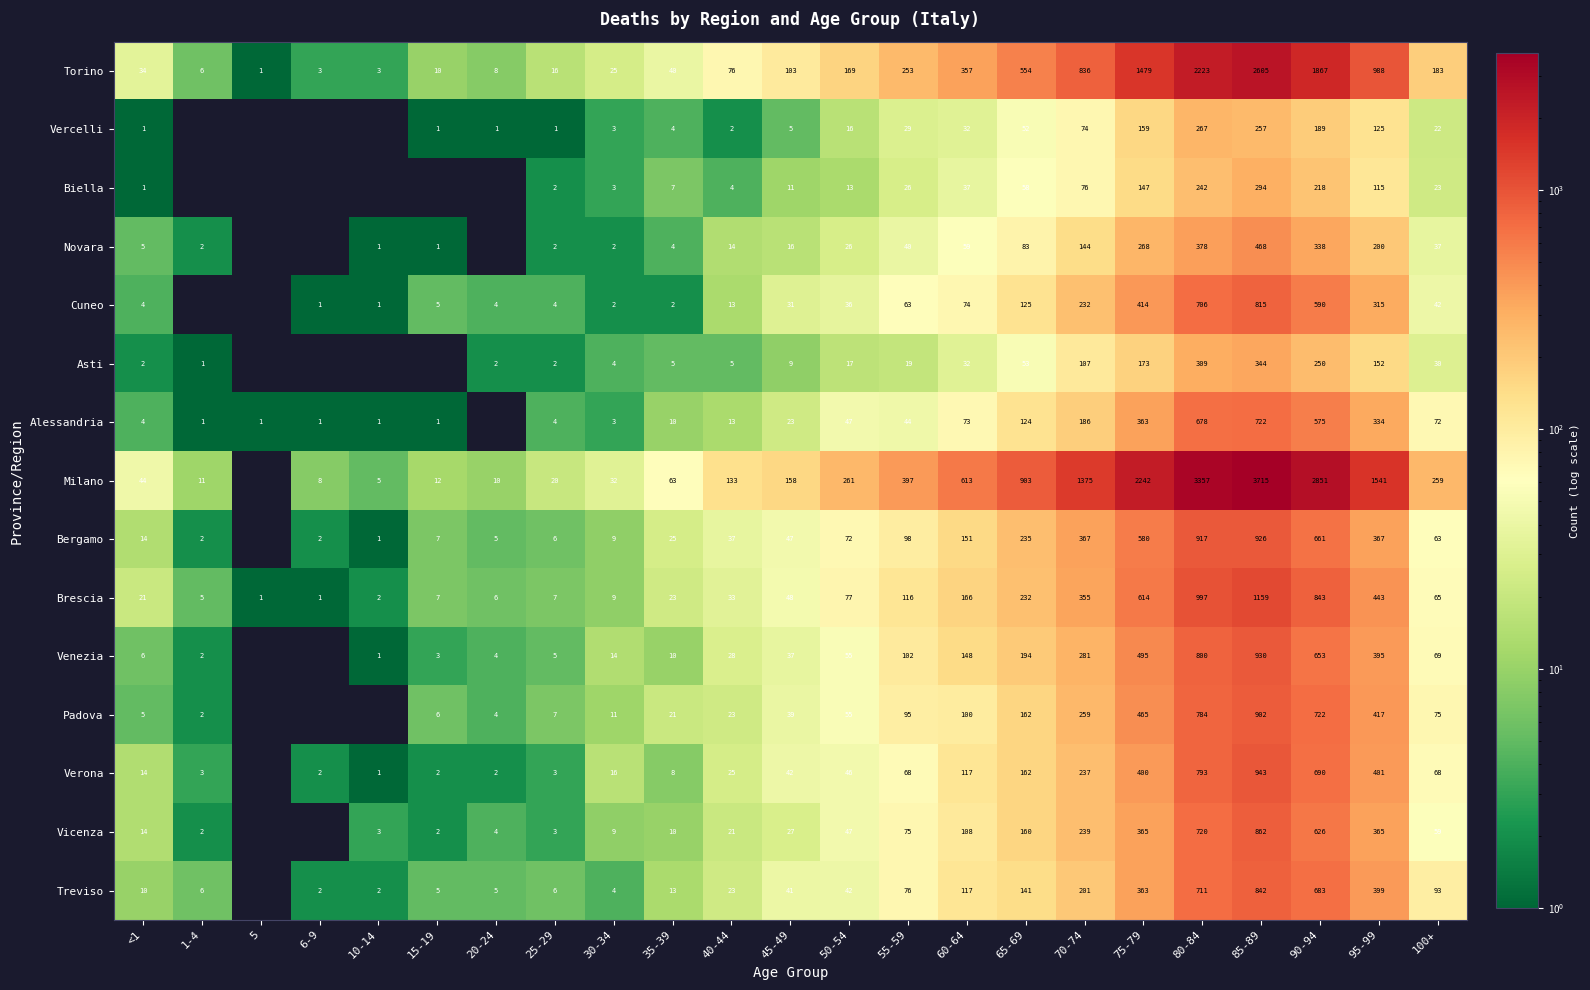

What is the spread (max minus min) of values at 70-74?

1301